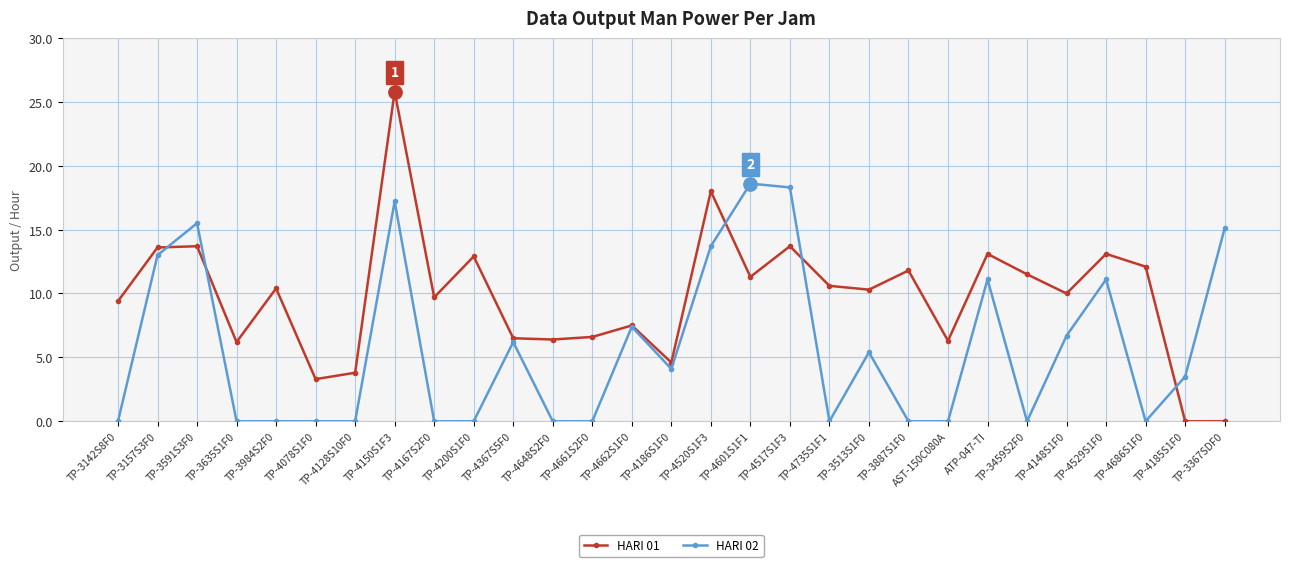

True or false: HARI 02 has more than 2 interior local peaks.

True